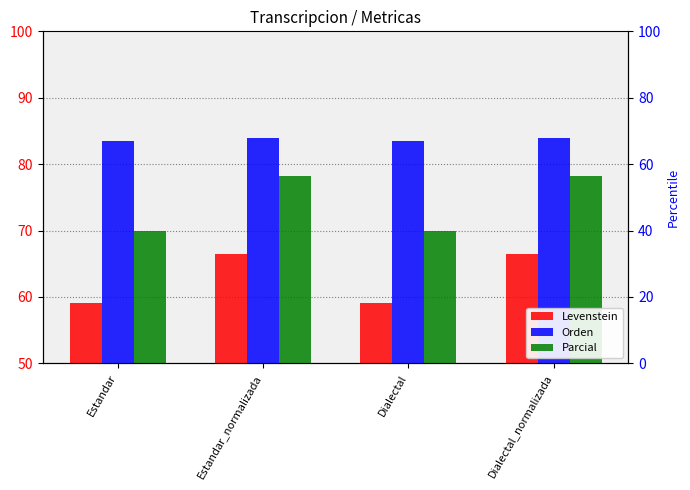

How many data points in Levenstein are less than 66?

2